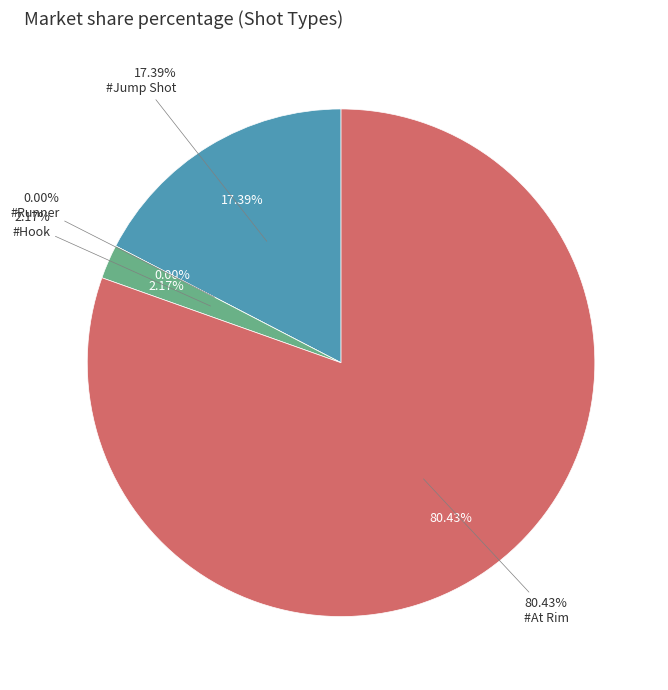

To the nearest percent, what is the difference between the #Jump Shot and #Runner slice percentages?

17%